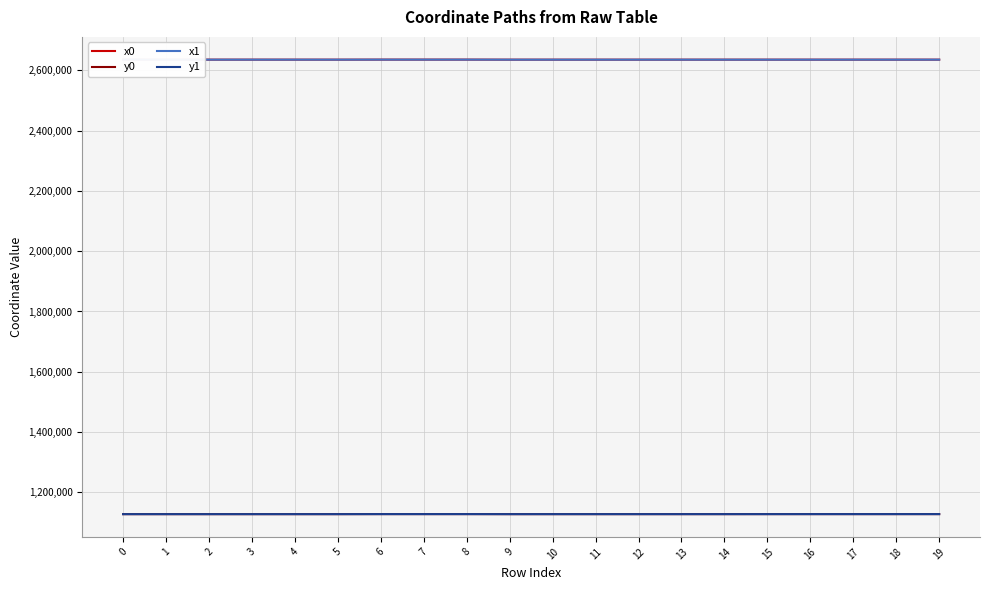

At how many categories does at least one series exceed 1754421?

20